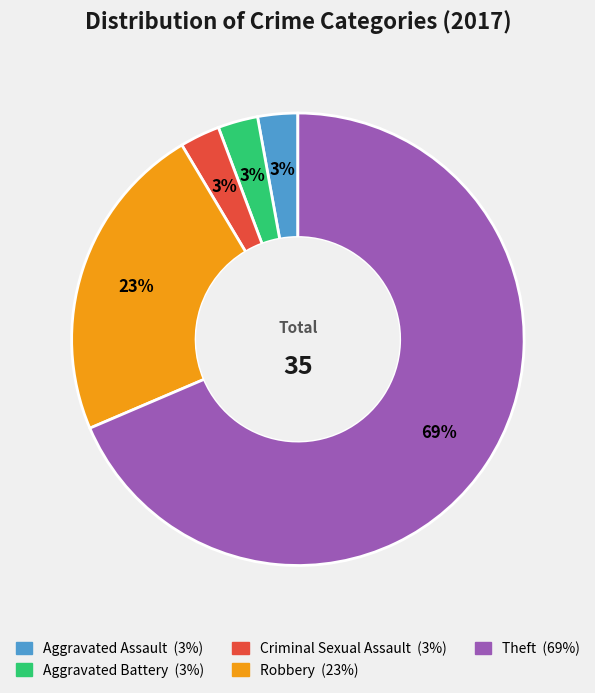

Do Aggravated Assault and Aggravated Battery together represent more than half of the pie?

No